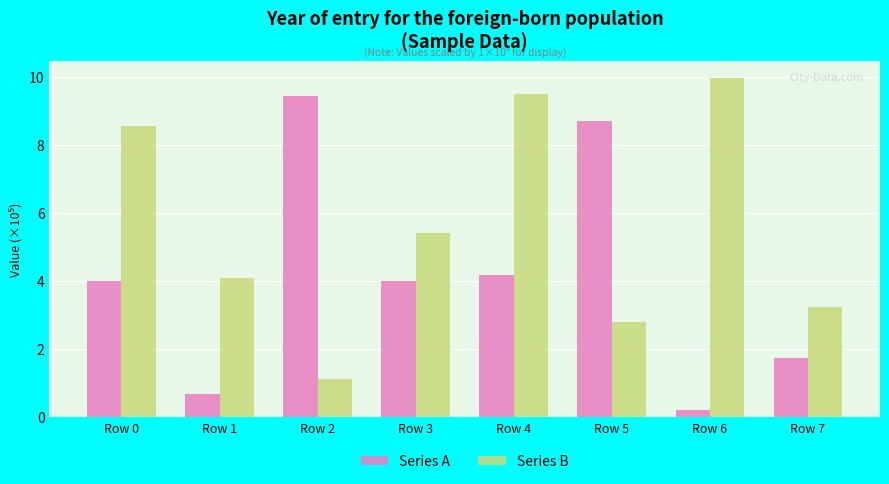

At which category is the sum across all series the highest?

Row 4